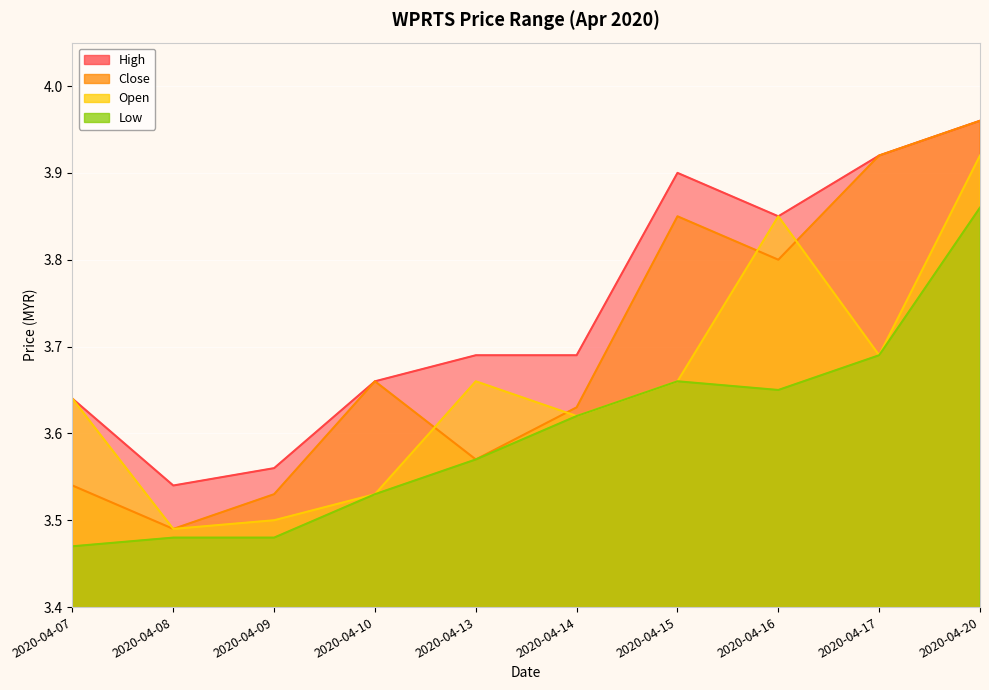

What is the difference between the maximum and minimum values in the close series?

0.5